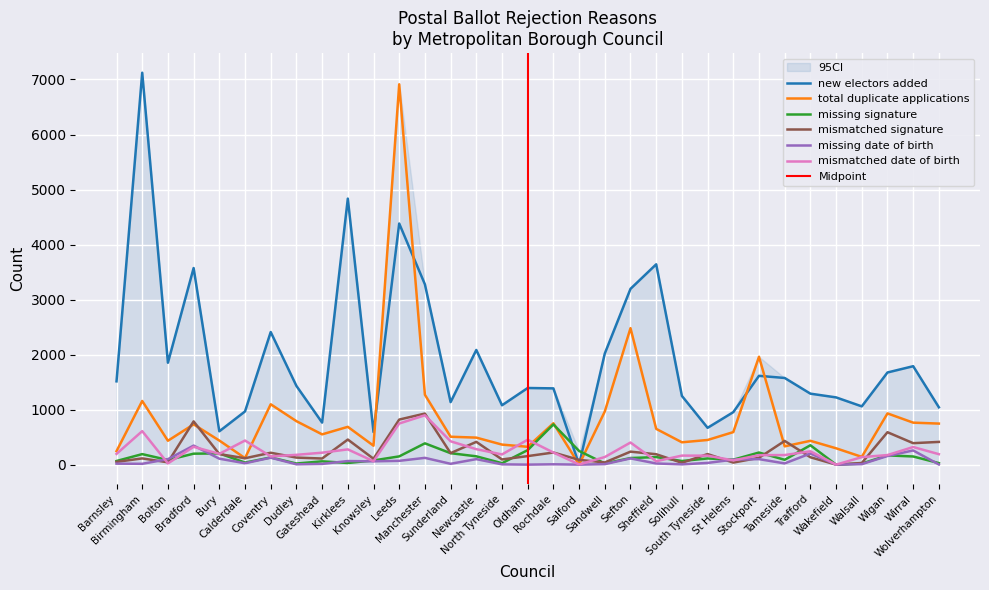

How many lines are shown in the chart?

6